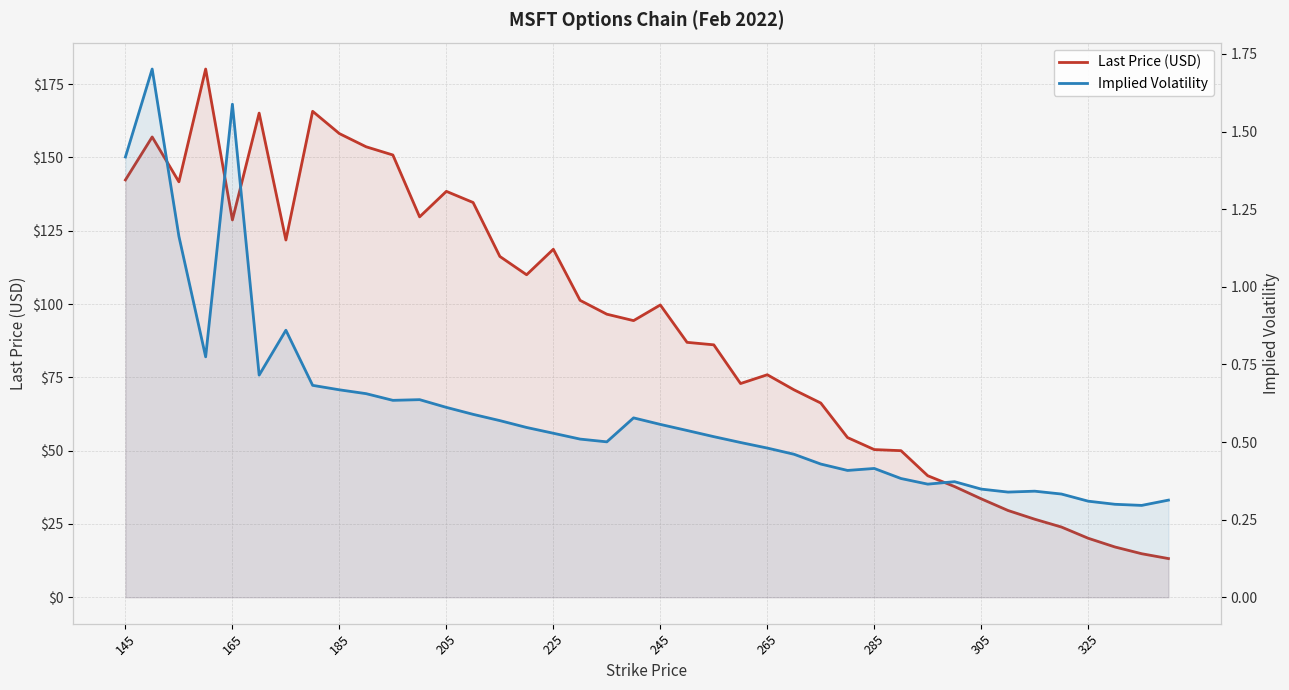

What position from the left is 325?

10